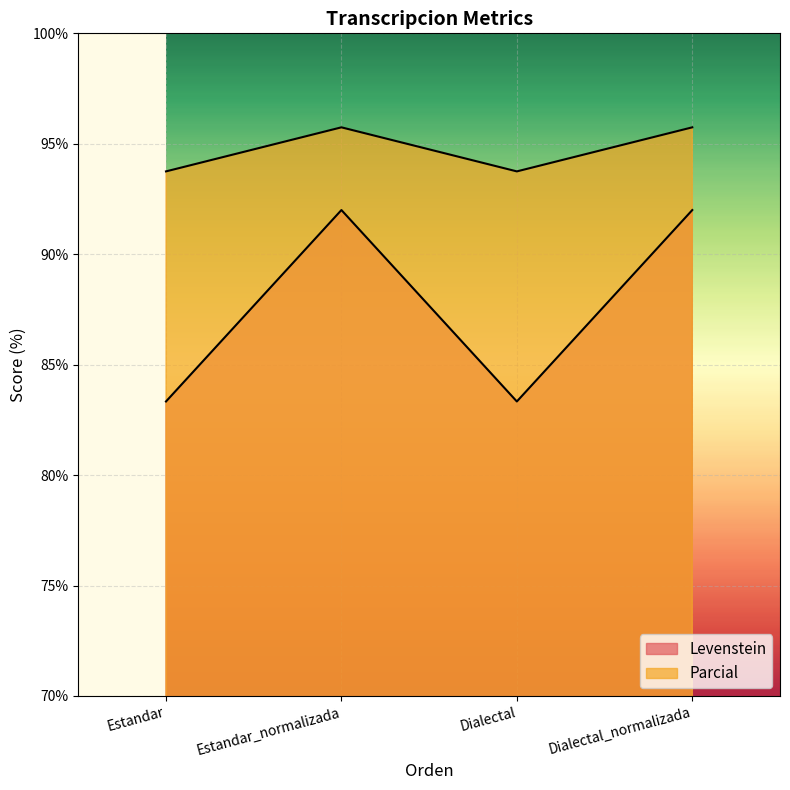

At which label does Parcial reach its minimum?

Estandar